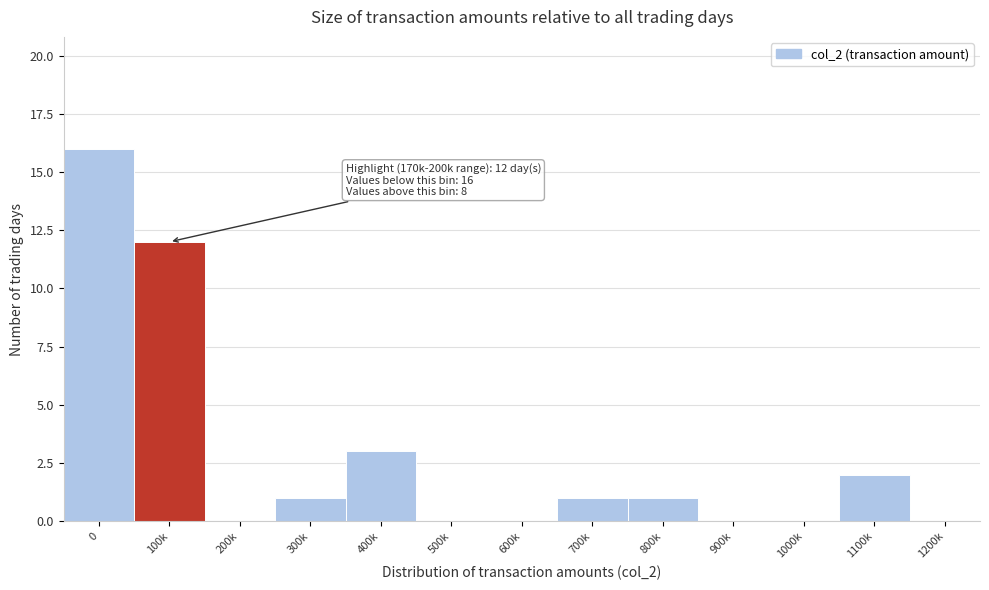

Reading left to right, list all the values displayed in this chart.

0=16	100k=12	200k=0	300k=1	400k=3	500k=0	600k=0	700k=1	800k=1	900k=0	1000k=0	1100k=2	1200k=0